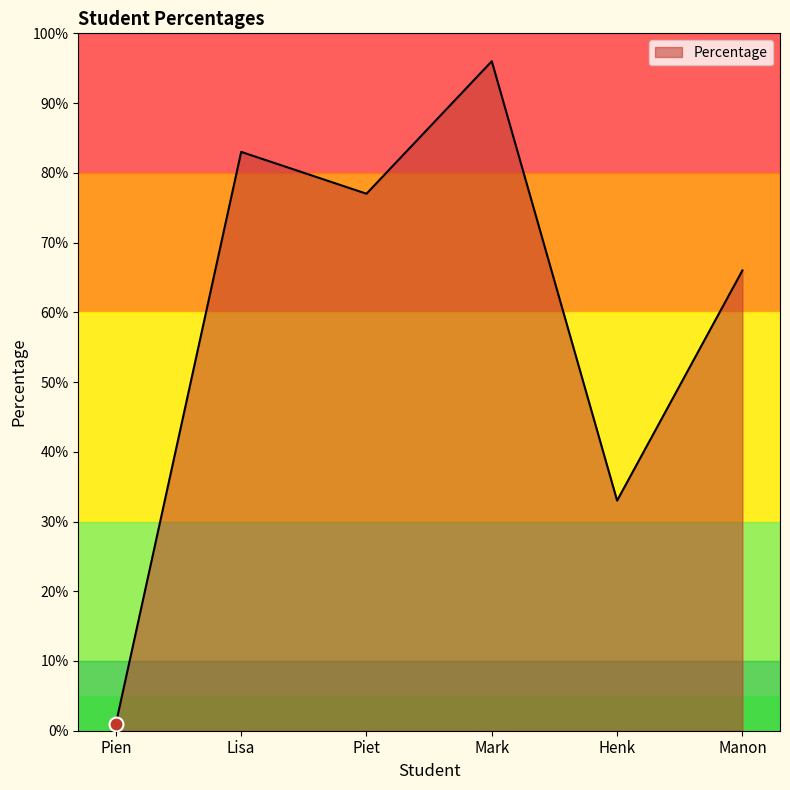

Rank the categories by value from lowest to highest.

Pien, Henk, Manon, Piet, Lisa, Mark